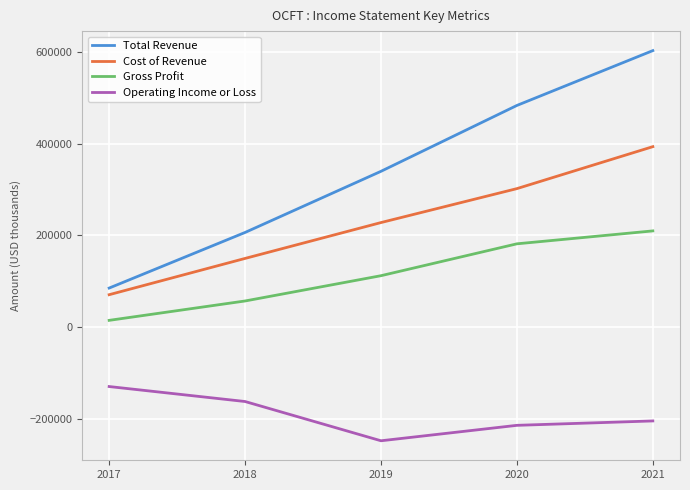

True or false: Total Revenue and Gross Profit intersect in this chart.

False